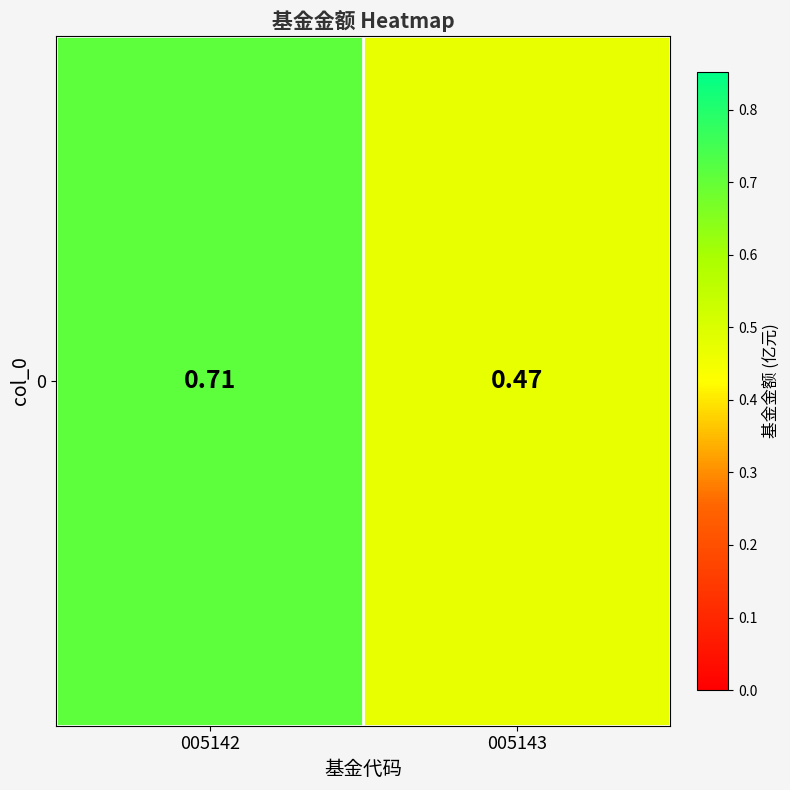

Reading right to left, list all the values displayed in this chart.

005143=0.5	005142=0.7